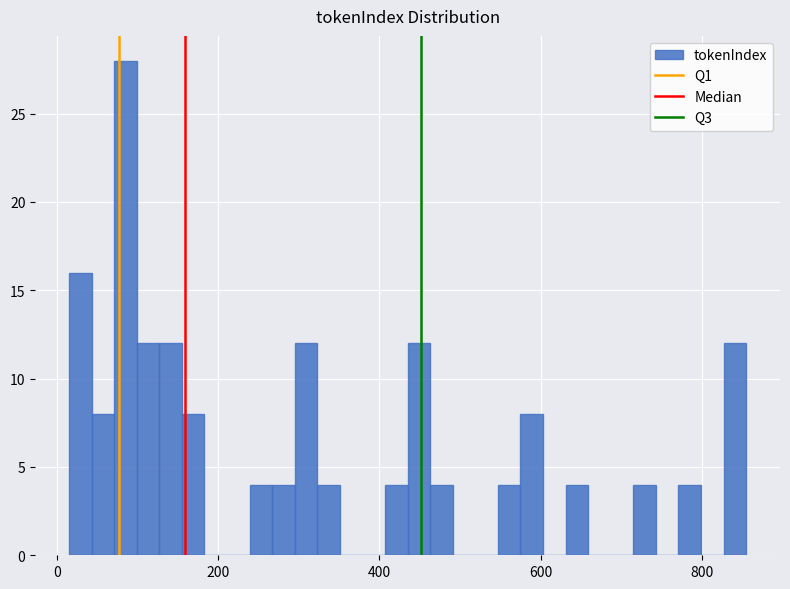

Read against the x-axis, roughly where is the centre of the tallest bar?

80